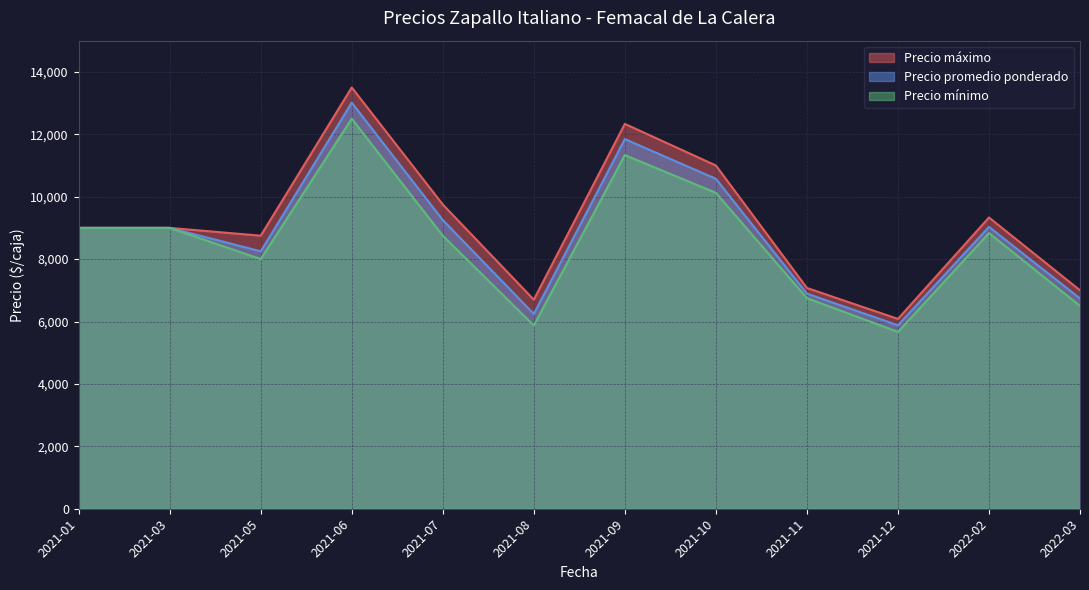

At which category is the sum across all series the highest?

2021-06